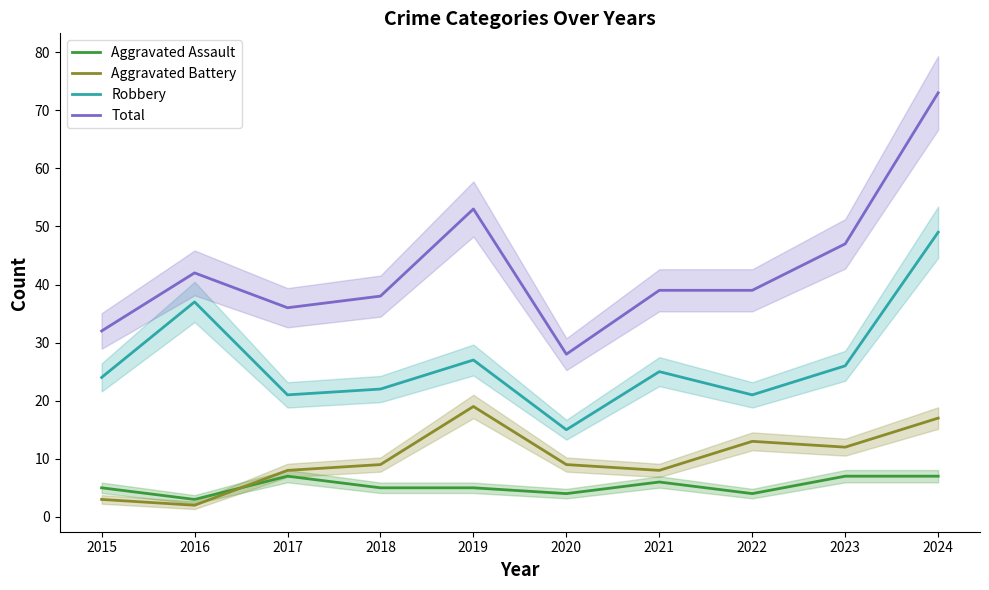

At which label is Total closest to 50?

2019